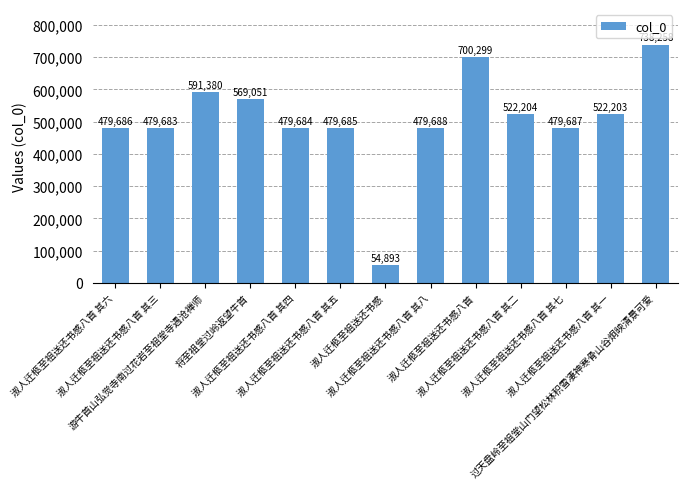

List the labels in order of value, largest first.

过天盘岭至祖堂山门望松林积雪凄神寒骨山谷炯映清景可爱, 淑人迁柩至祖送还书感八首, 游牛首山弘觉寺南过花岩至祖堂寺遇沧禅师, 将至祖堂过岭返望牛首, 淑人迁柩至祖送还书感八首 其二, 淑人迁柩至祖送还书感八首 其一, 淑人迁柩至祖送还书感八首 其八, 淑人迁柩至祖送还书感八首 其七, 淑人迁柩至祖送还书感八首 其六, 淑人迁柩至祖送还书感八首 其五, 淑人迁柩至祖送还书感八首 其四, 淑人迁柩至祖送还书感八首 其三, 淑人迁柩至祖送还书感